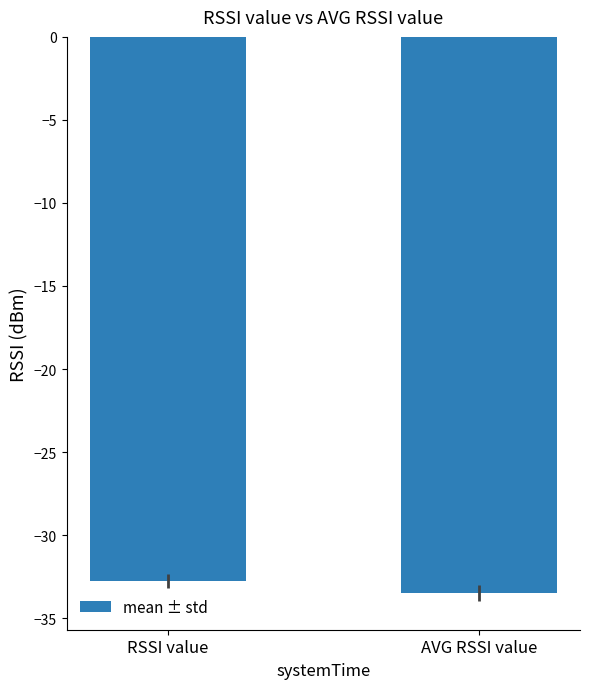

Read the value at AVG RSSI value.

-33.5